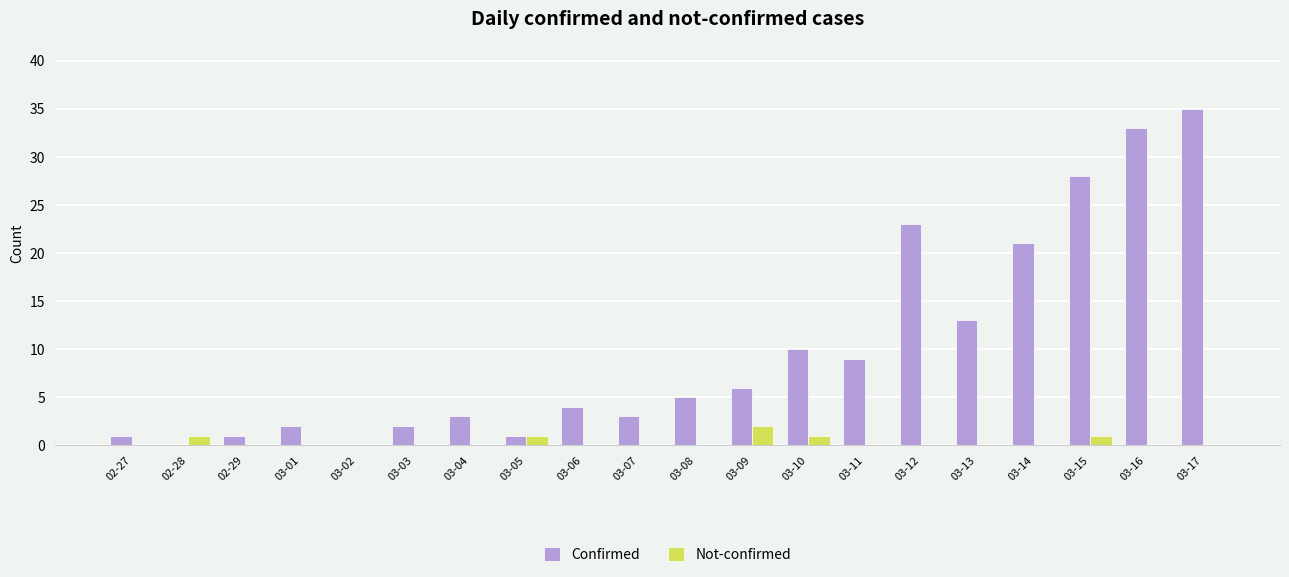

The value of Confirmed at 03-16 is 33. True or false?

True